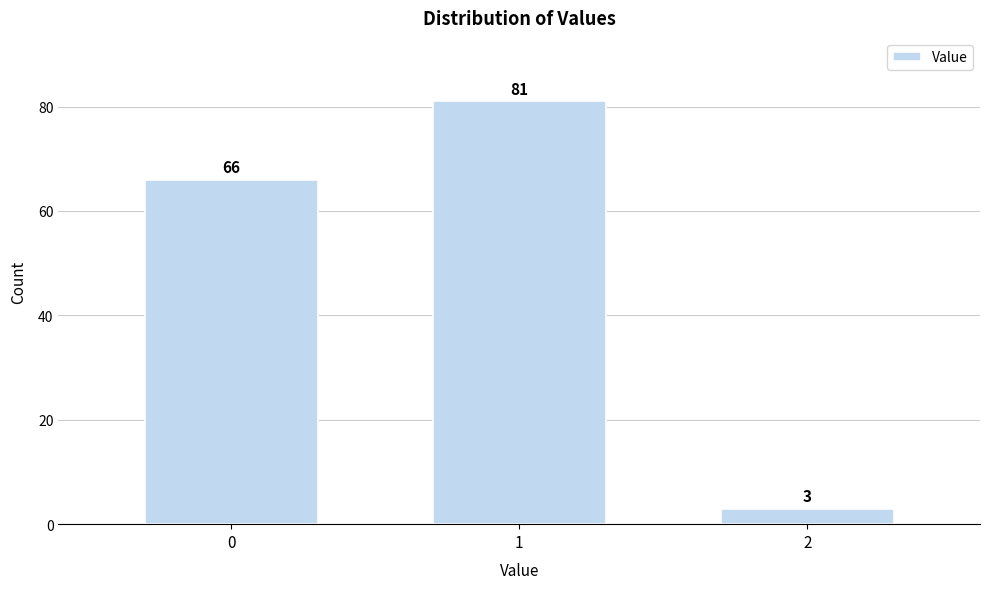

Reading right to left, list all the values displayed in this chart.

2=3	1=81	0=66